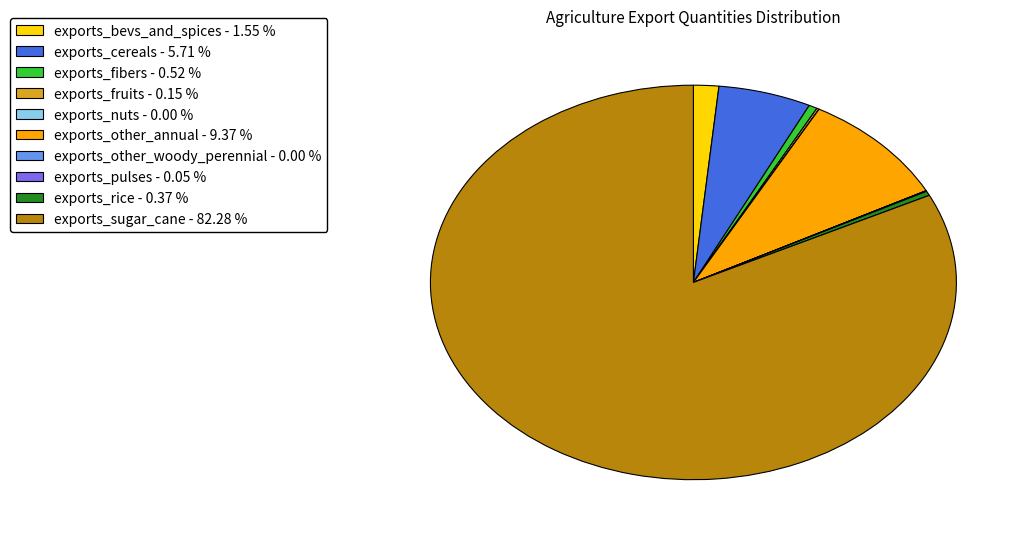

Which category has the biggest portion of the pie?

exports_sugar_cane - 82.28 %